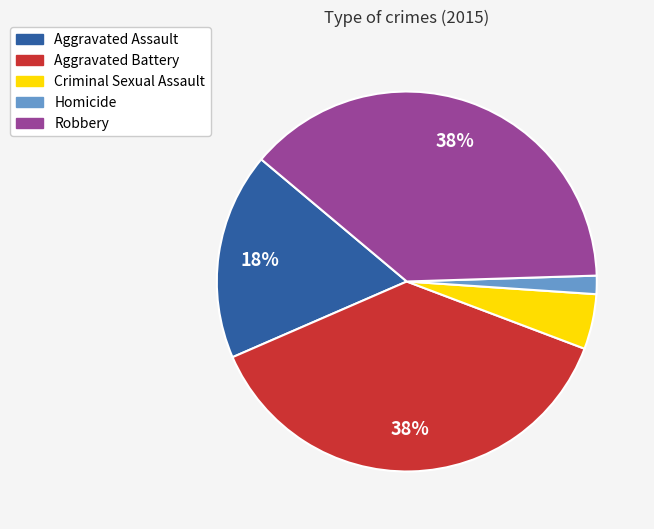

To the nearest percent, what portion does Criminal Sexual Assault represent?

5%